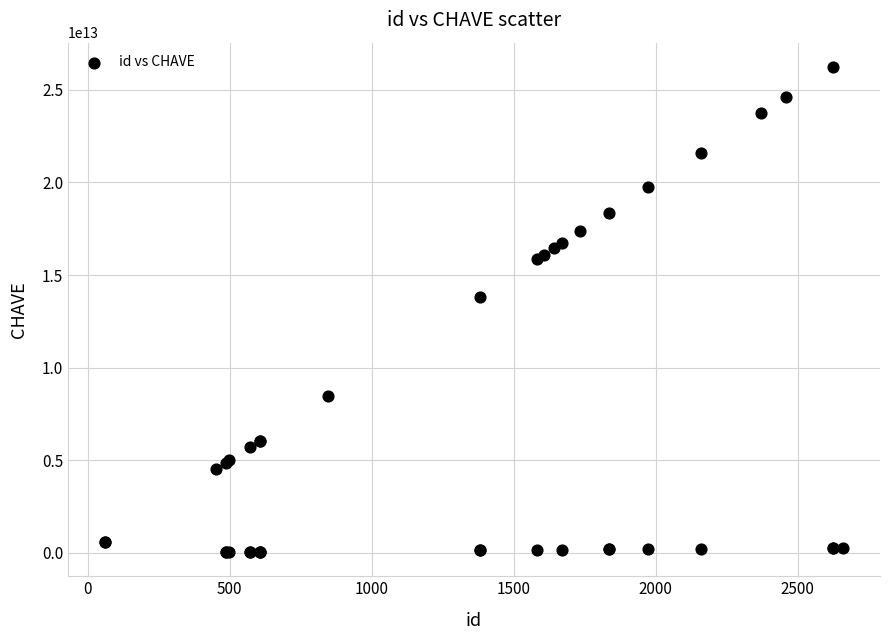

What Y value in the scatter plot is closest to 13140425008148?

13832250005103